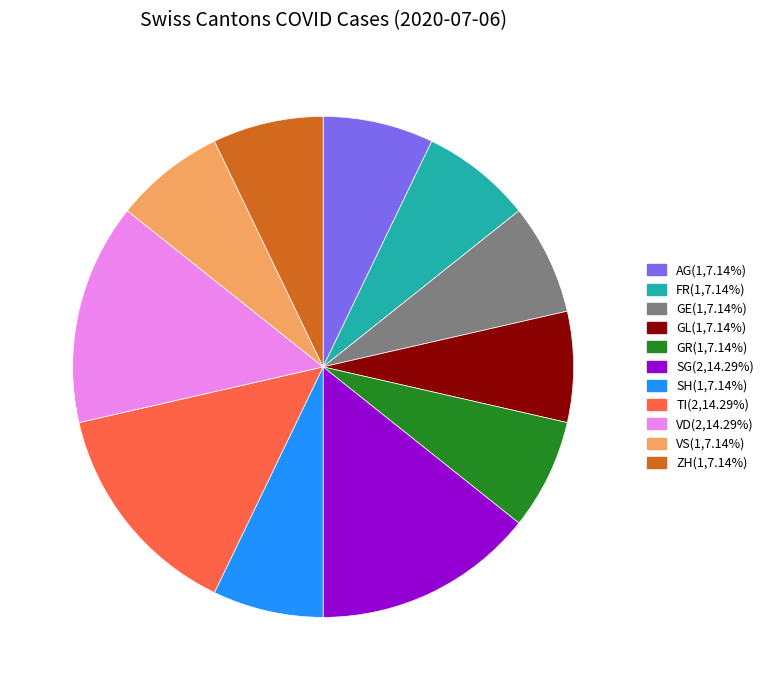

Is there a majority slice in this chart?

No